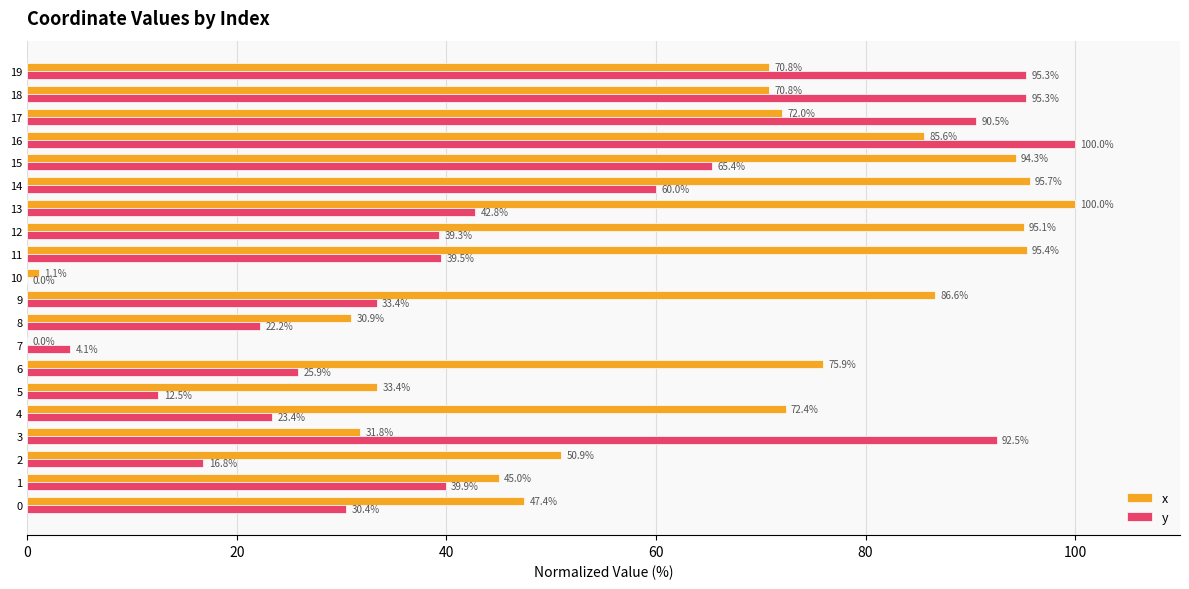

The value of x at 1 is 45.0. True or false?

True